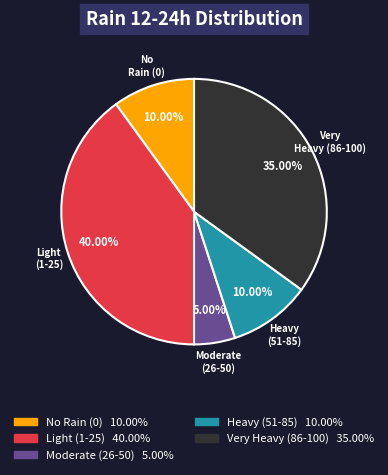

Count the number of slices in the pie.

5